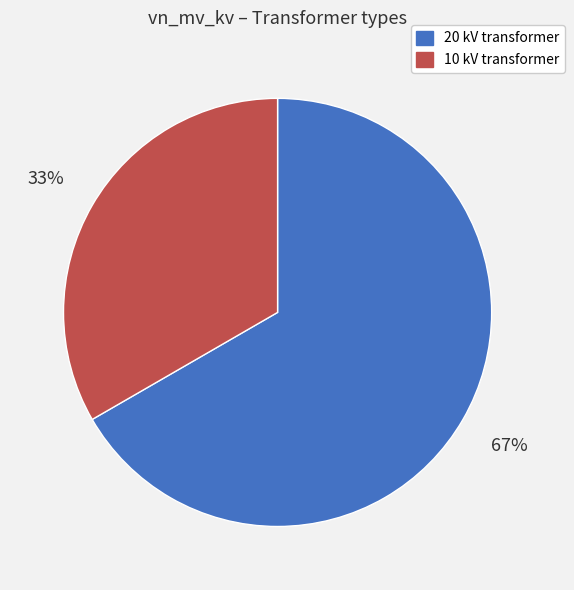

To the nearest percent, what is the average slice percentage?

50%